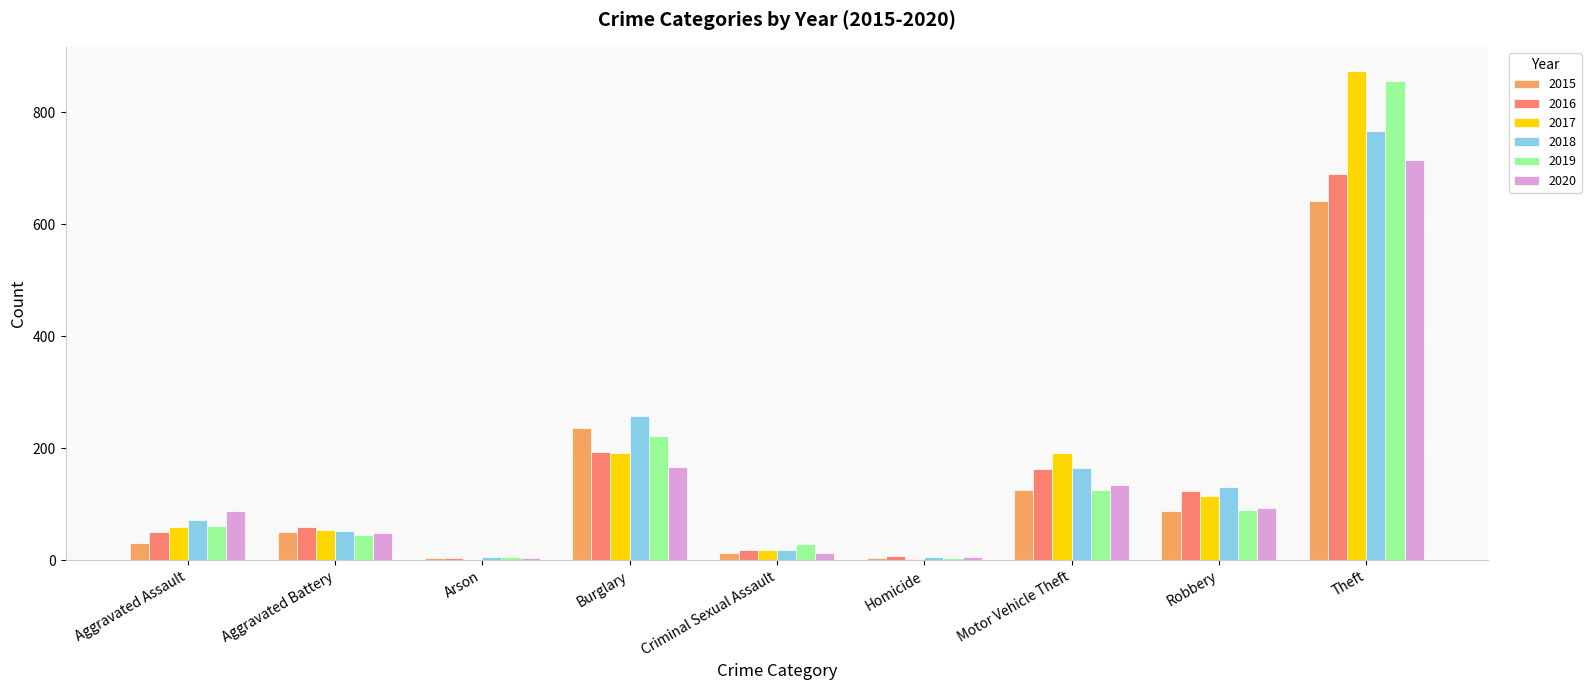

How many categories are shown in the chart?

9